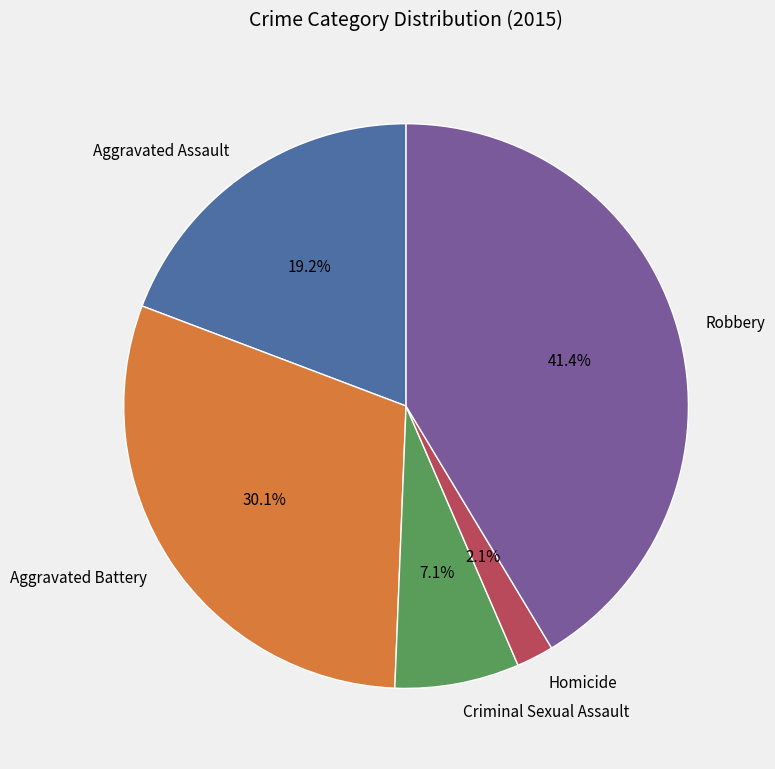

True or false: Aggravated Battery accounts for 30% of the total.

True